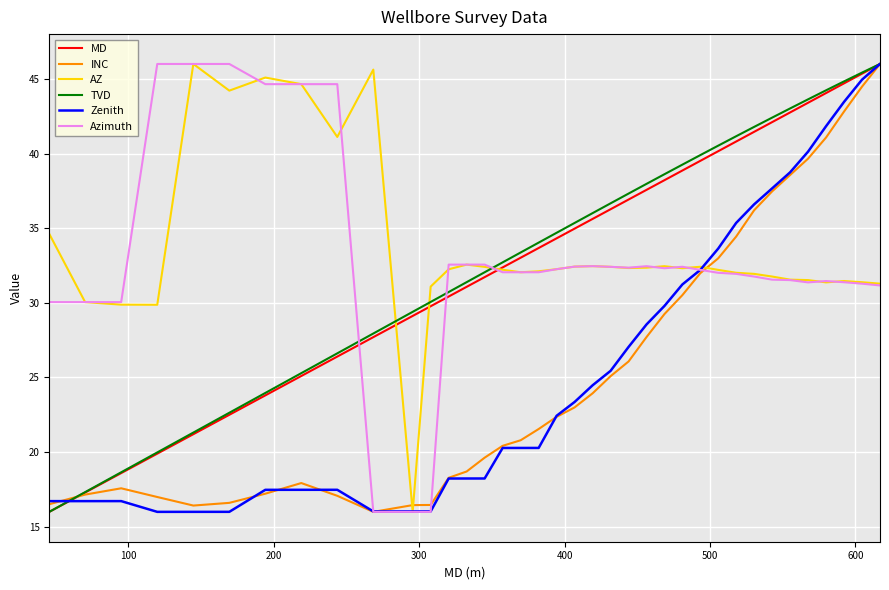

What is the minimum value shown in the chart?

16.0